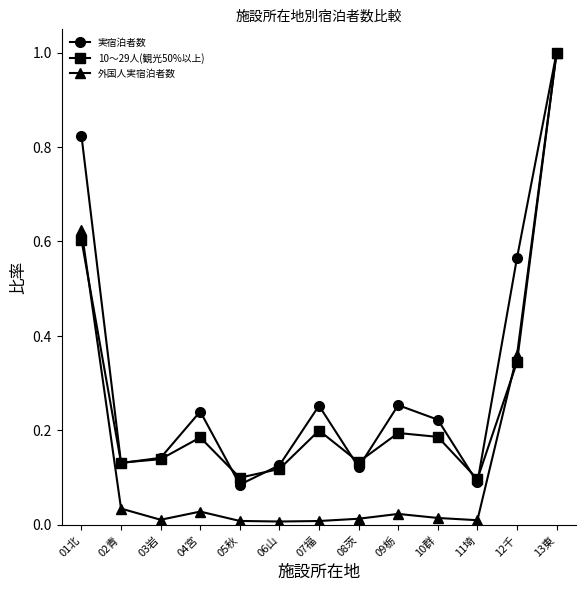

How many 10～29人(観光50%以上) values are between 0 and 1?

13